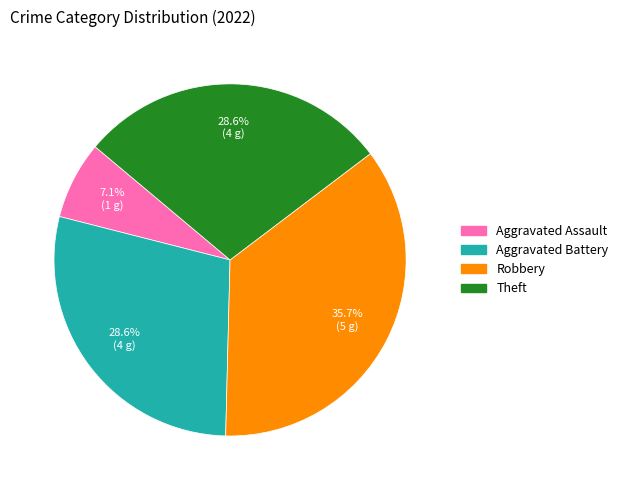

Does any single category account for the majority?

No